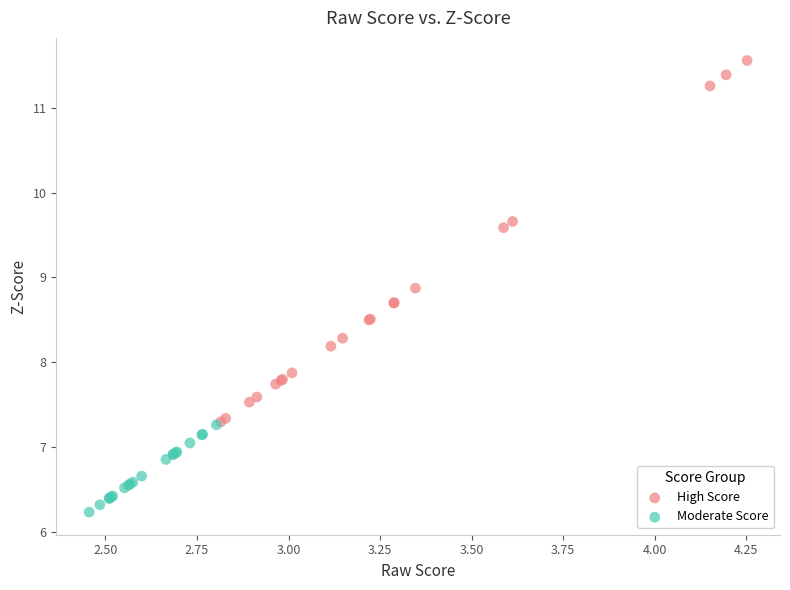

Which series contains the highest Y value?

High Score